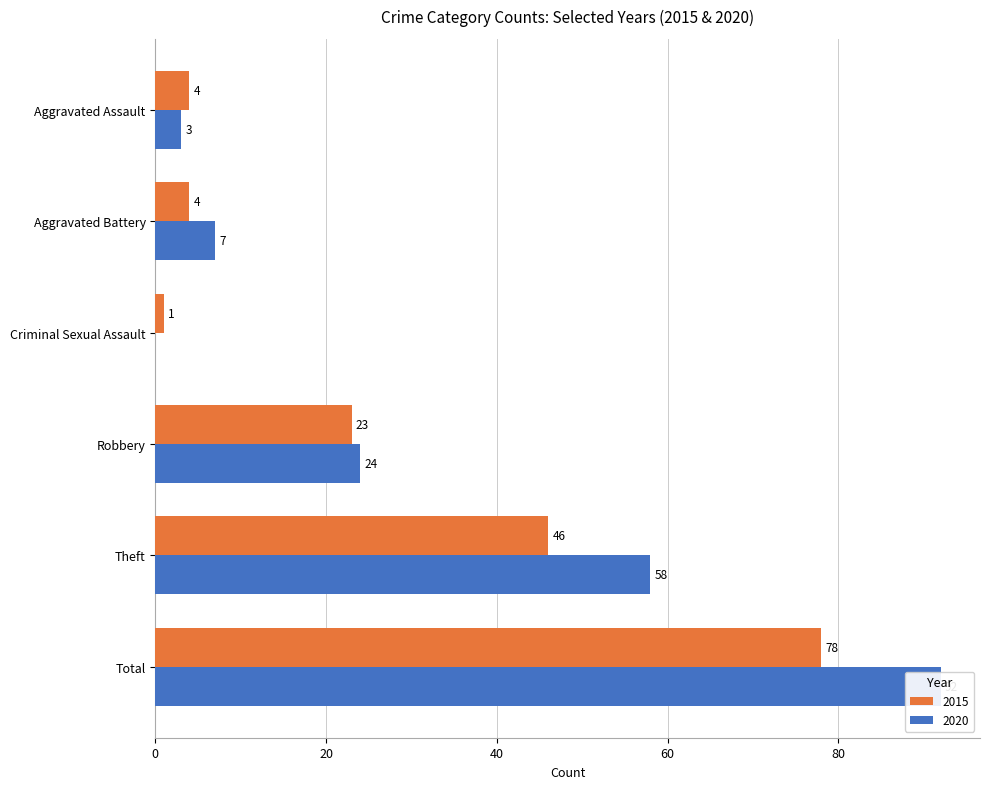

Which series changed the most between Criminal Sexual Assault and Total?

2020